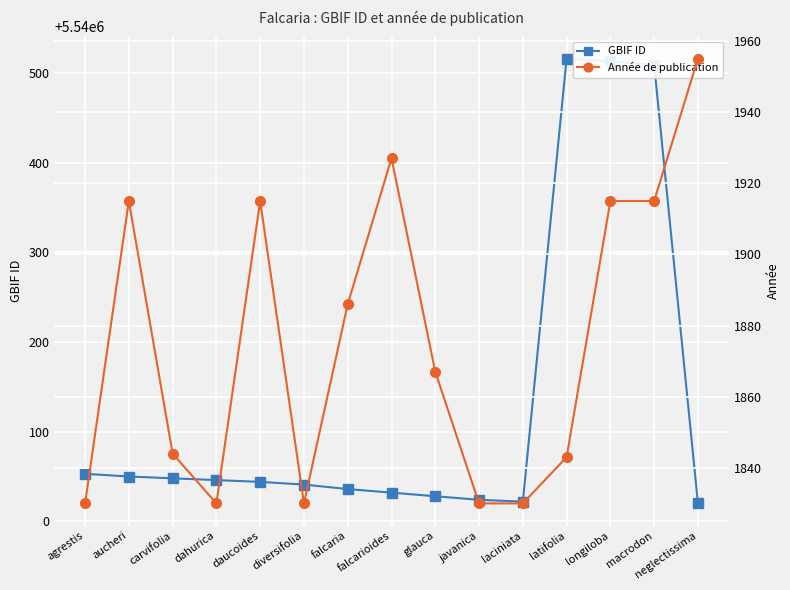

Reading left to right, transcribe all the data shown in this chart.

GBIF ID: 5540053	5540050	5540048	5540046	5540044	5540041	5540036	5540032	5540028	5540024	5540022	5540516	5540513	5540509	5540020
Année de publication: 1830	1915	1844	1830	1915	1830	1886	1927	1867	1830	1830	1843	1915	1915	1955